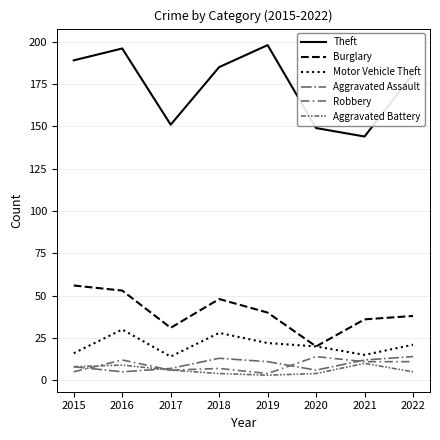

List the series in order of their peak value, lowest first.

Aggravated Battery, Aggravated Assault, Robbery, Motor Vehicle Theft, Burglary, Theft